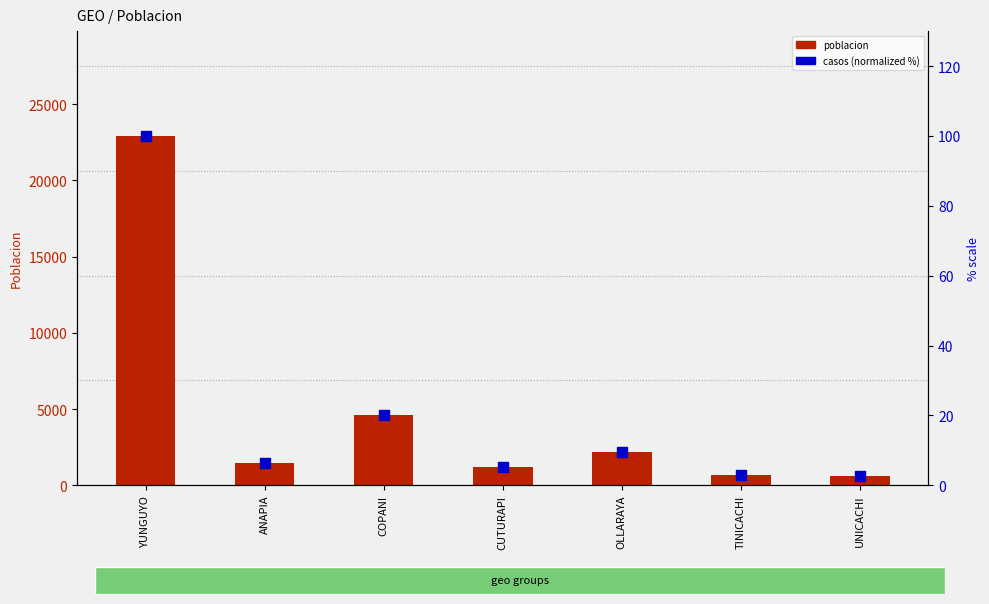

At how many categories does at least one series exceed 13772?

1